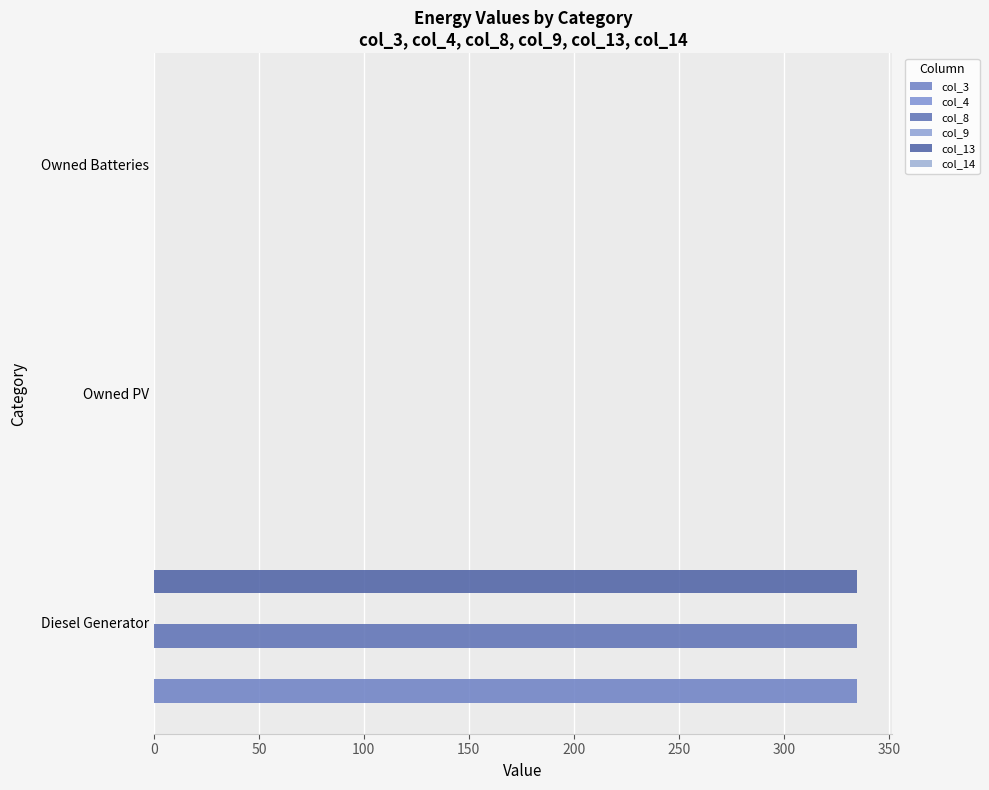

How many positive values does the col_8 series have?

1